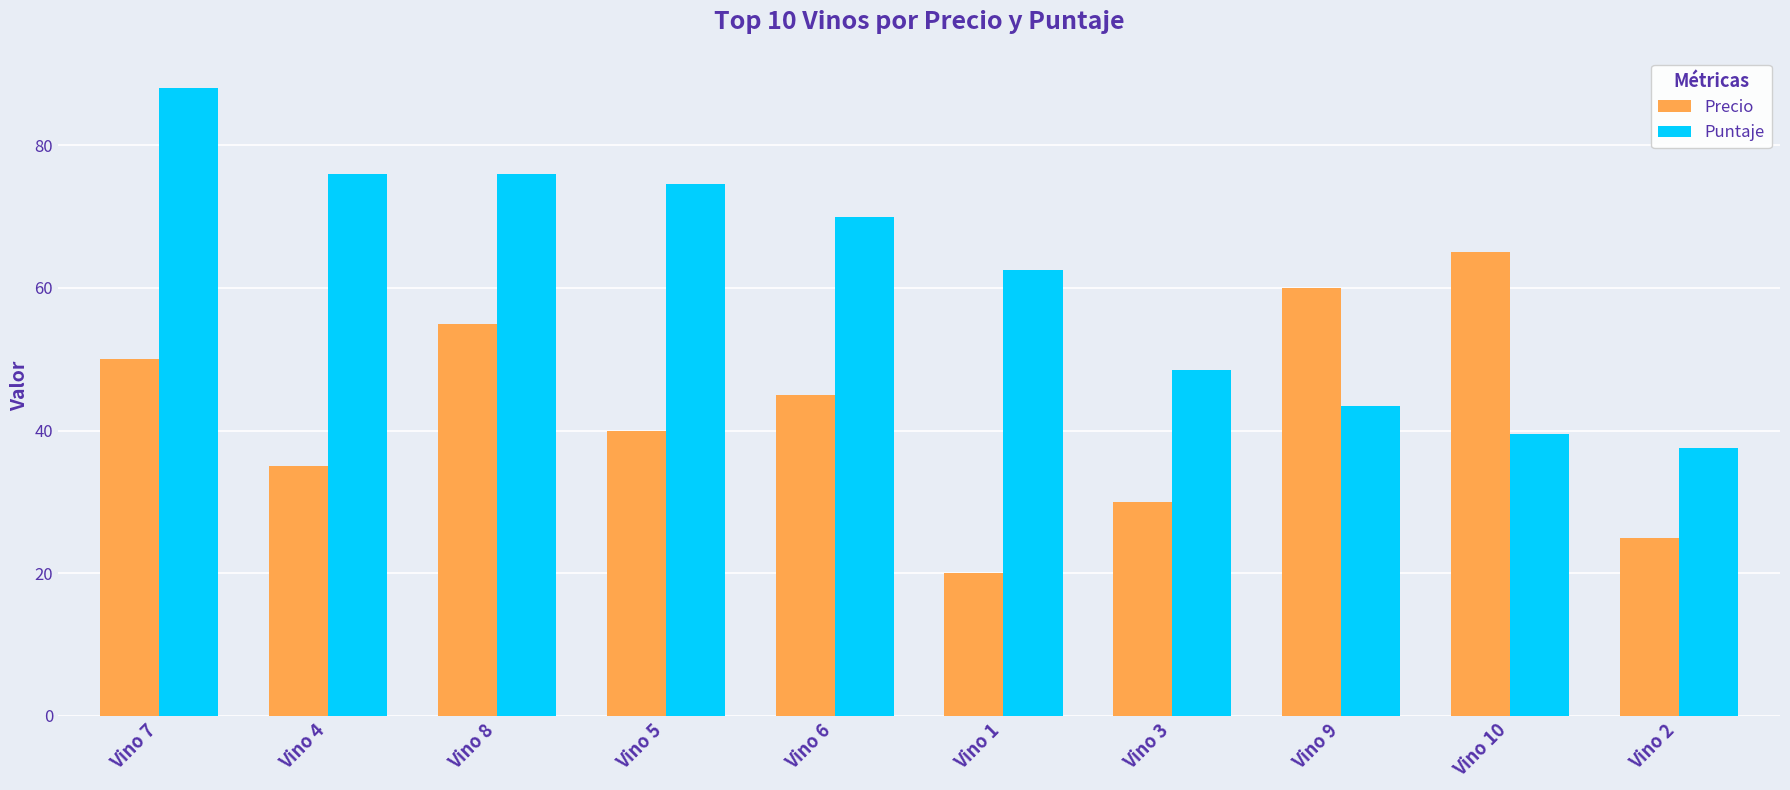

At which category does the chart reach its peak across all series?

Vino 7